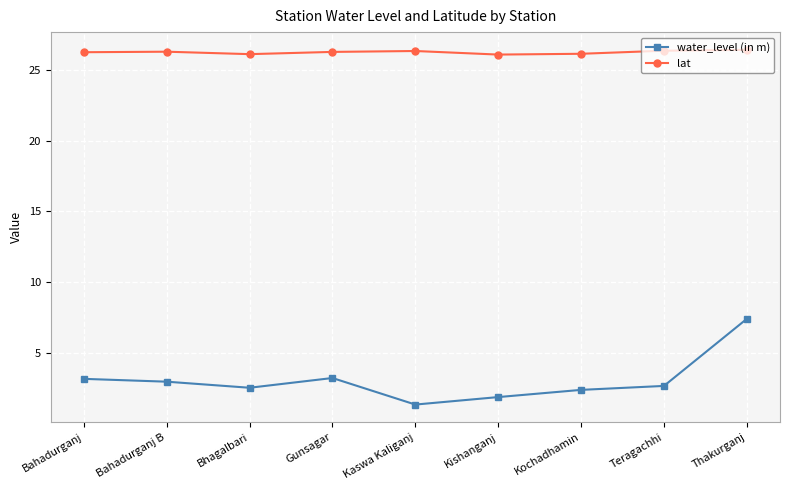

True or false: lat has more than 0 interior local peaks.

True